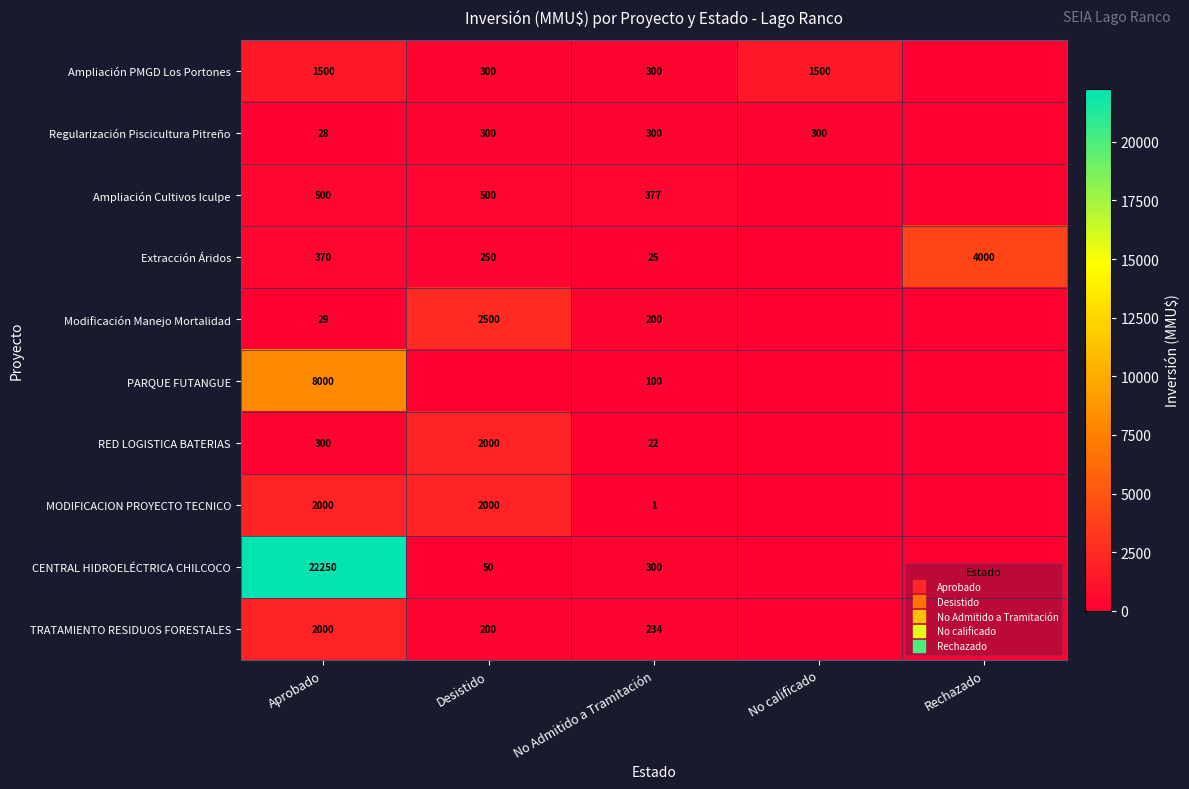

What is the average value of the Ampliación PMGD Los Portones series?

720